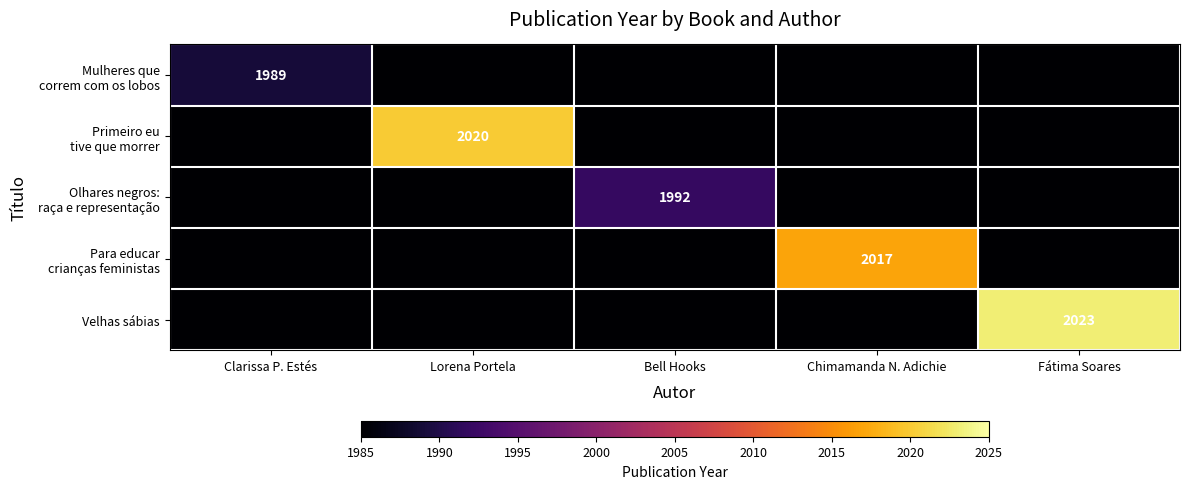

Is it true that Velhas sábias equals 2023 at Fátima Soares?

True